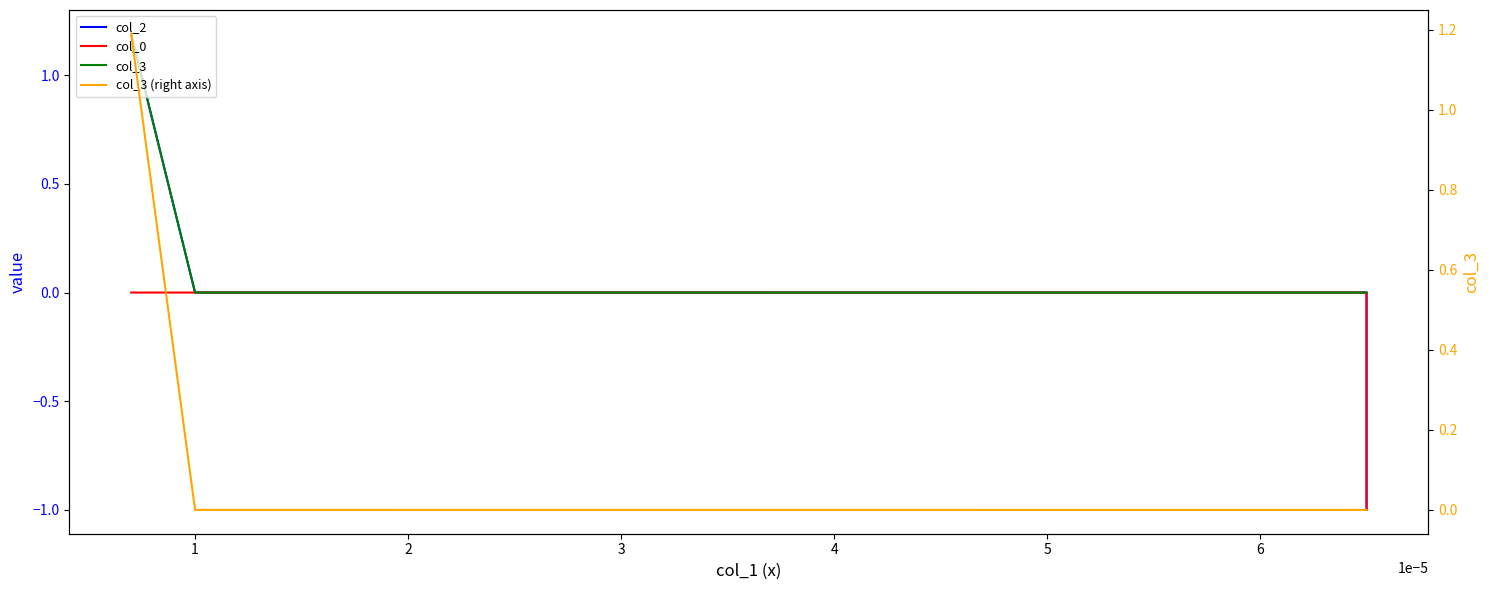

Count the number of data series in this chart.

4